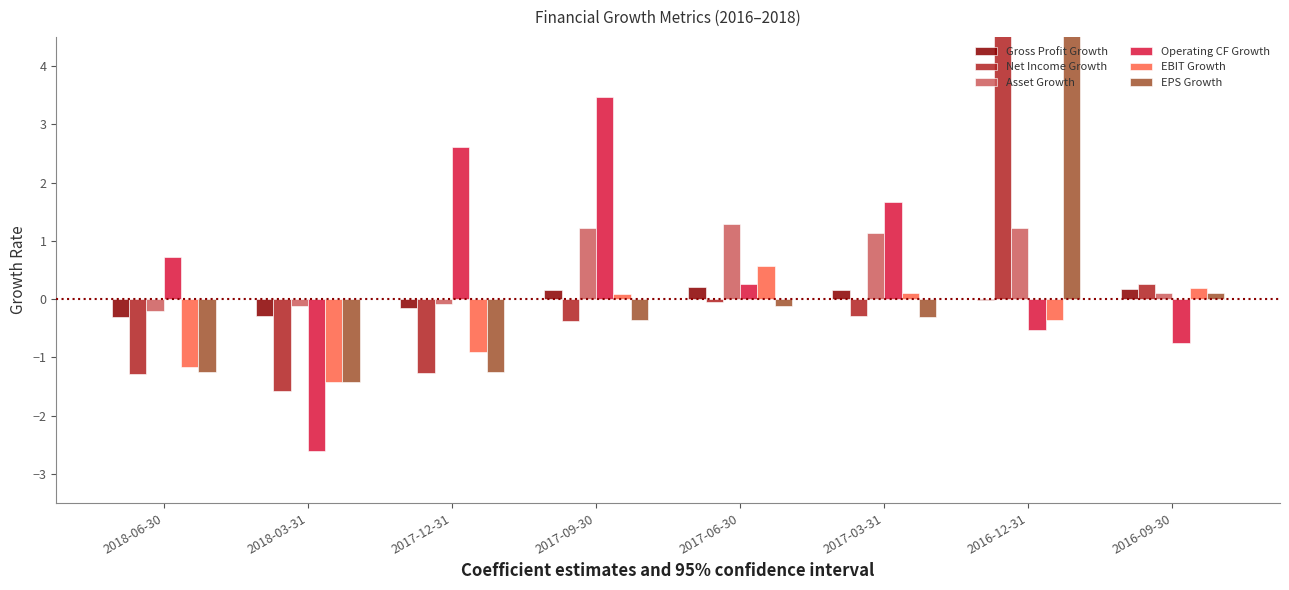

How many values in the EBIT Growth series exceed 0?

4